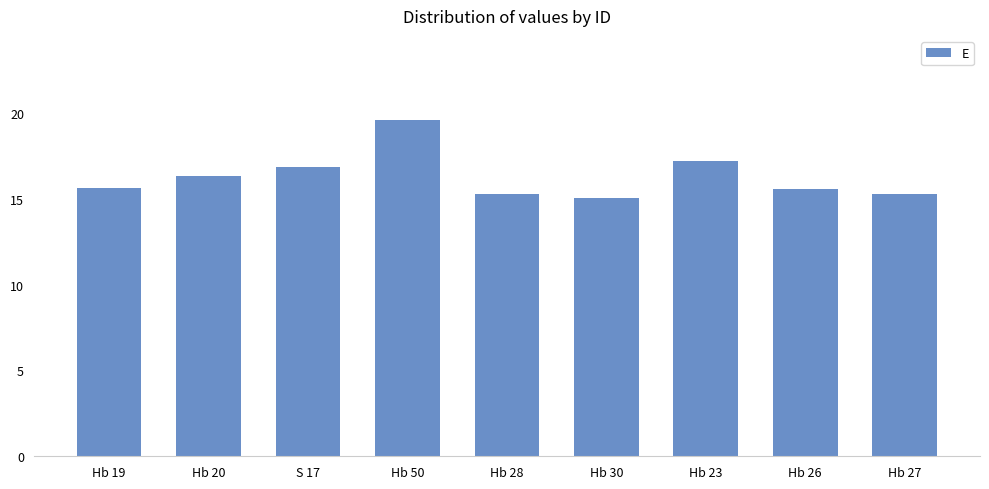

What is the value of the 1st bar from the left?

15.6